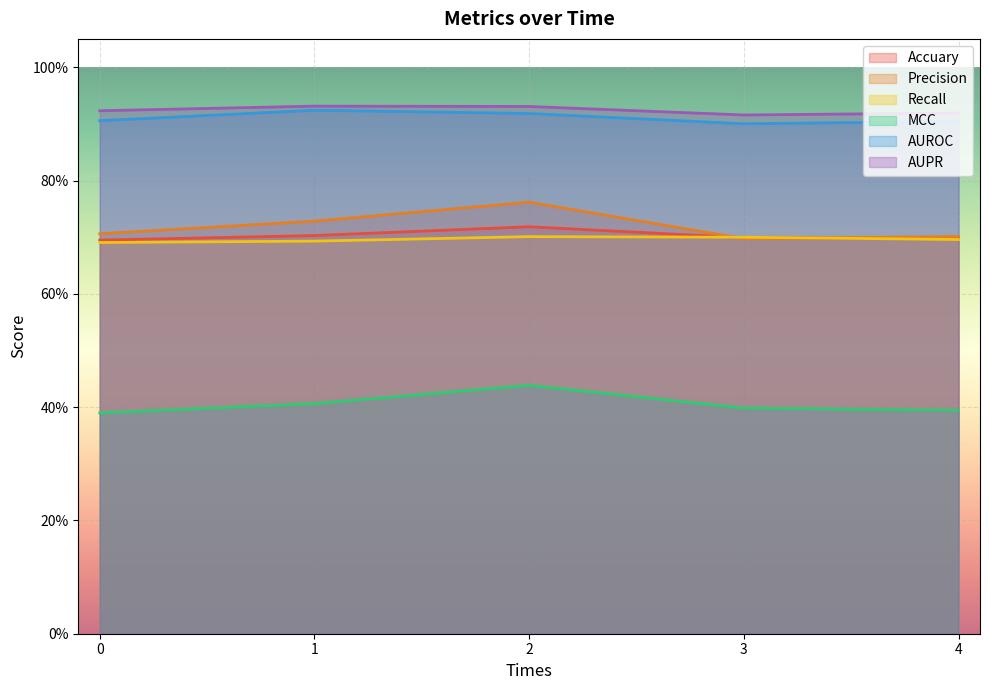

Does the chart display data point markers on the line(s)?

No